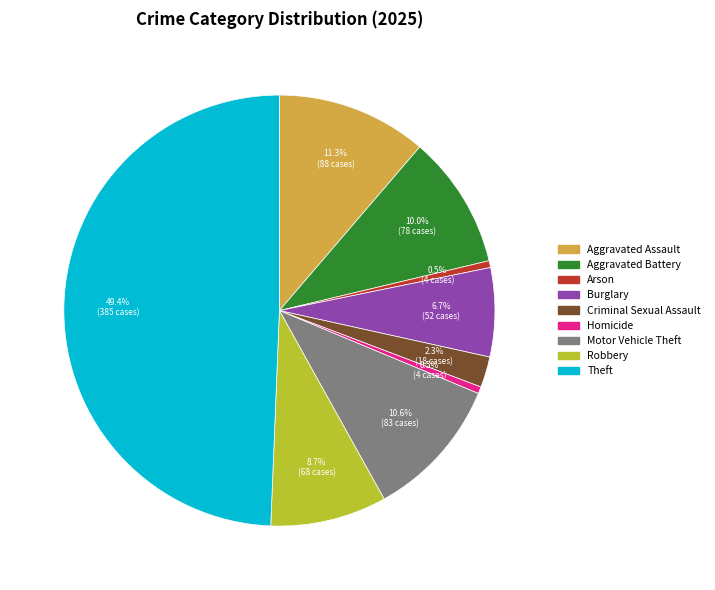

The Homicide slice represents 8% of the pie. True or false?

False